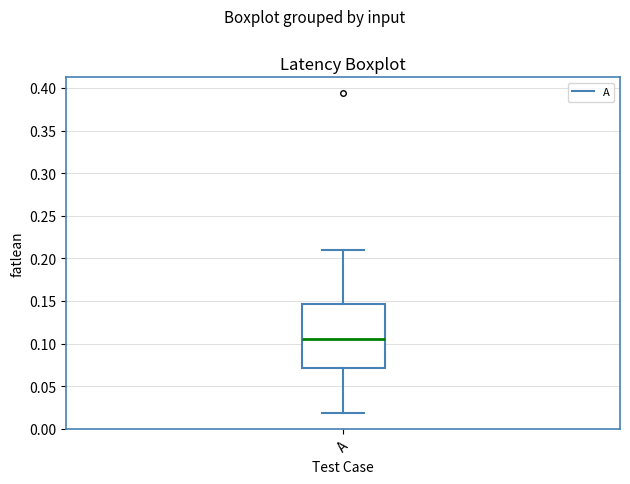

Read this box plot against the y-axis: the position of the median line, the range covered by the box, and the ends of both whiskers. The values are not printed on the chart, so give them approximately, as read against the axis.

median 0.105, box 0.070 to 0.145, whiskers 0.020 to 0.210